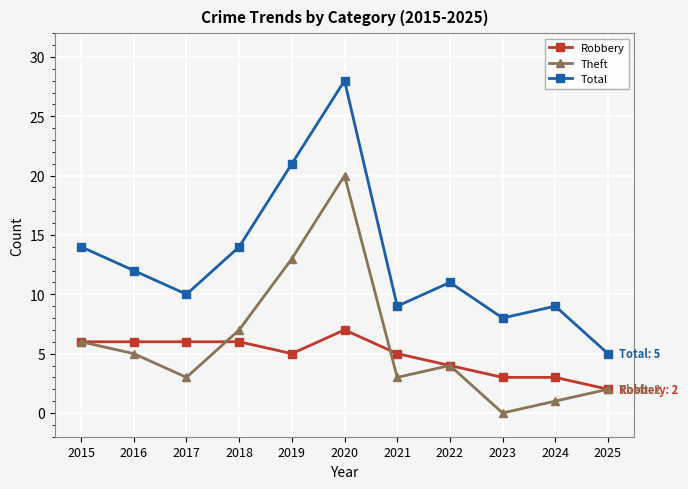

Does the chart display data point markers on the line(s)?

Yes